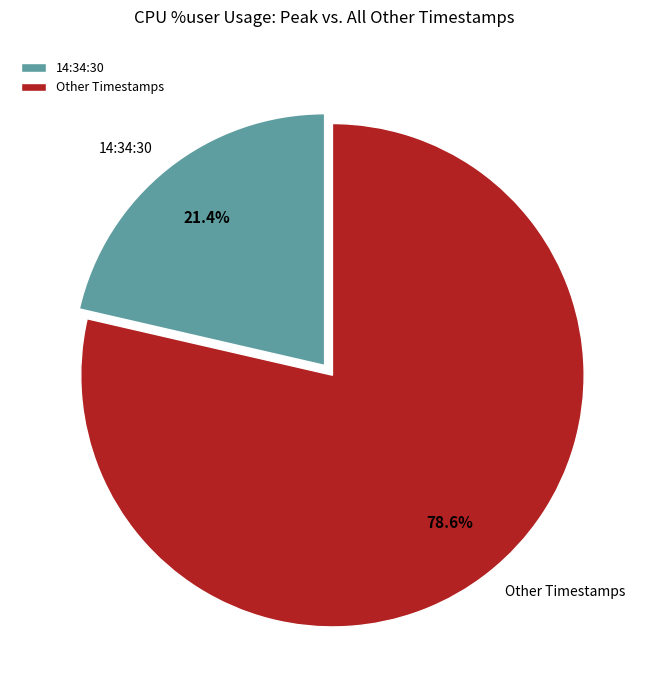

How many segments does this pie chart have?

2